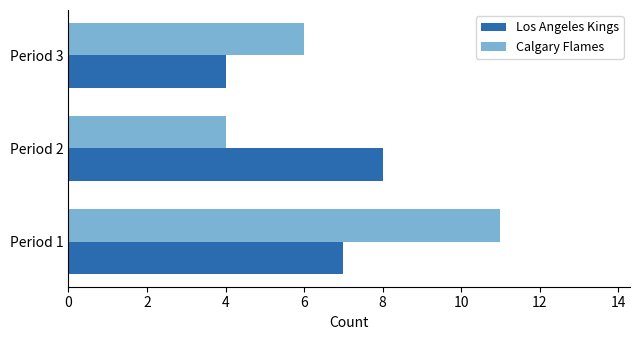

What is the difference between the maximum and minimum values in the Los Angeles Kings series?

4